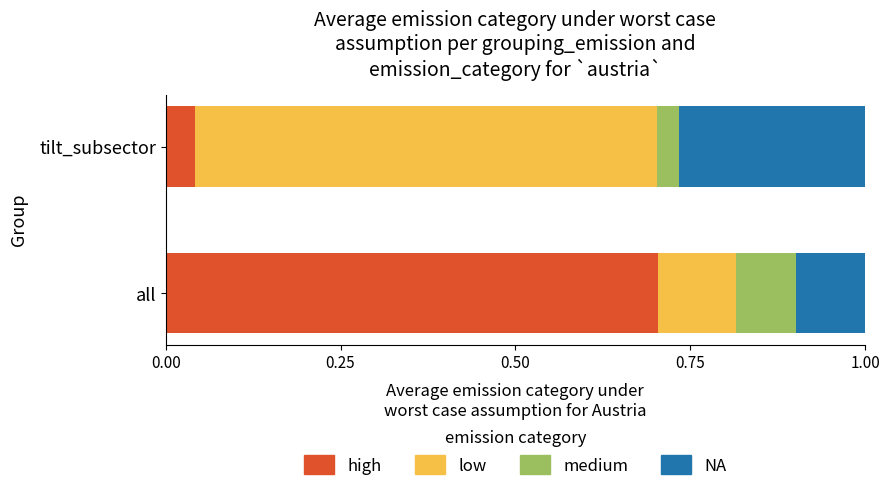

What is the total value across all series at all?

1.0